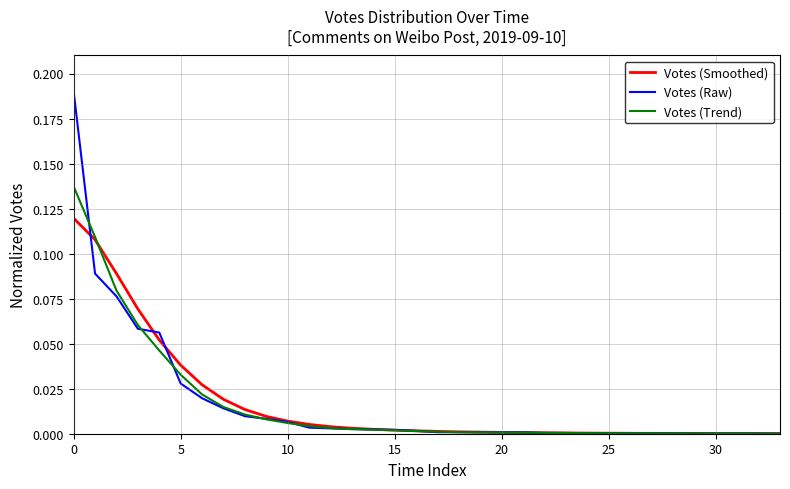

Which series has the widest spread of values?

Votes (Raw)